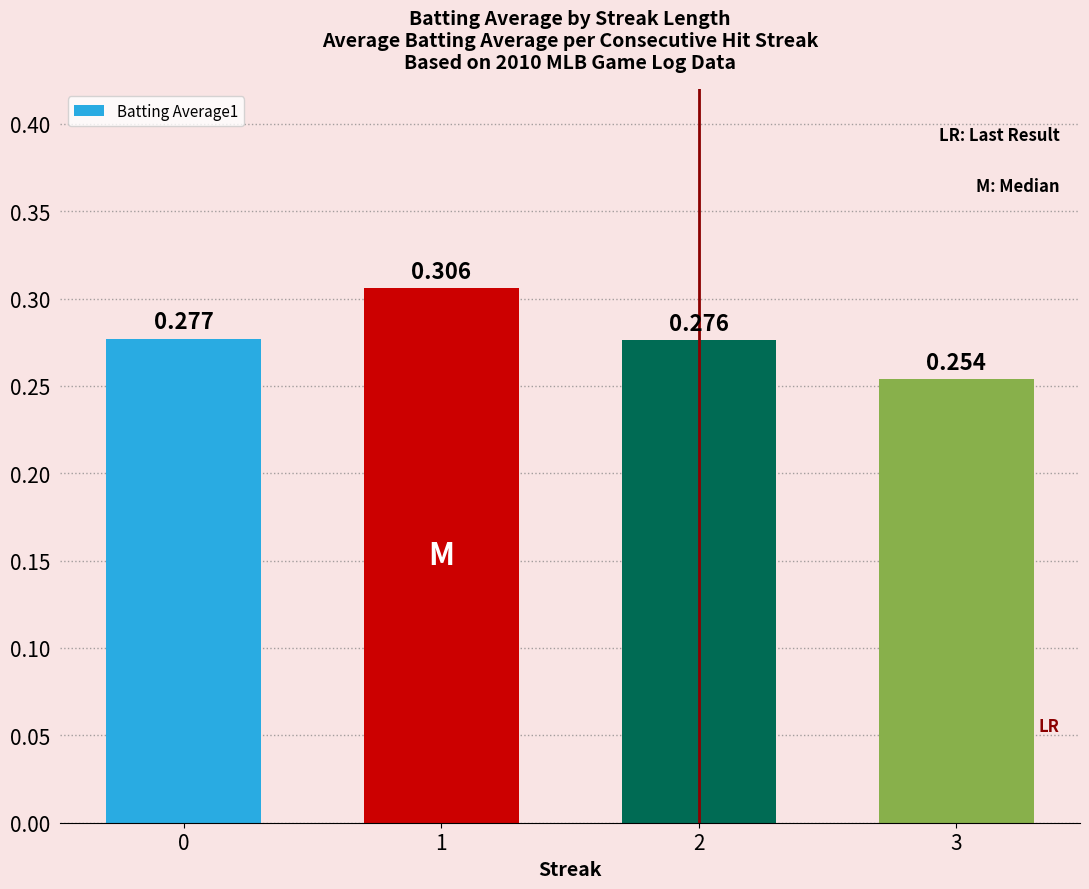

Count the values in the range 0 to 1.

4